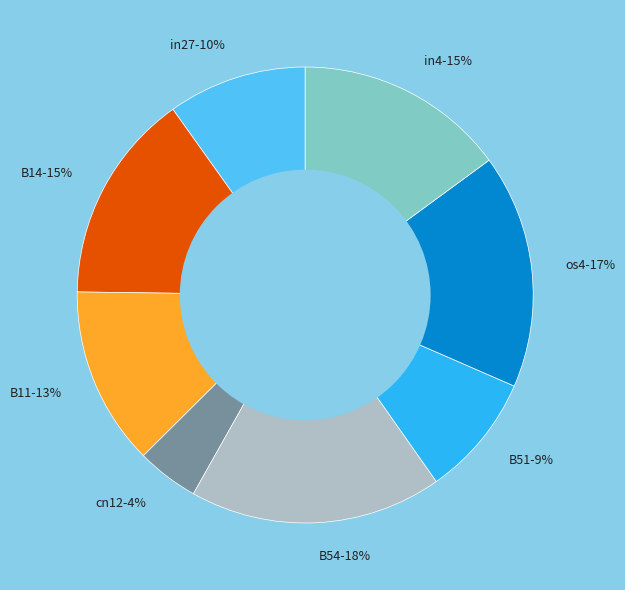

To the nearest percent, what is the difference between the largest and smallest slice percentages?

14%